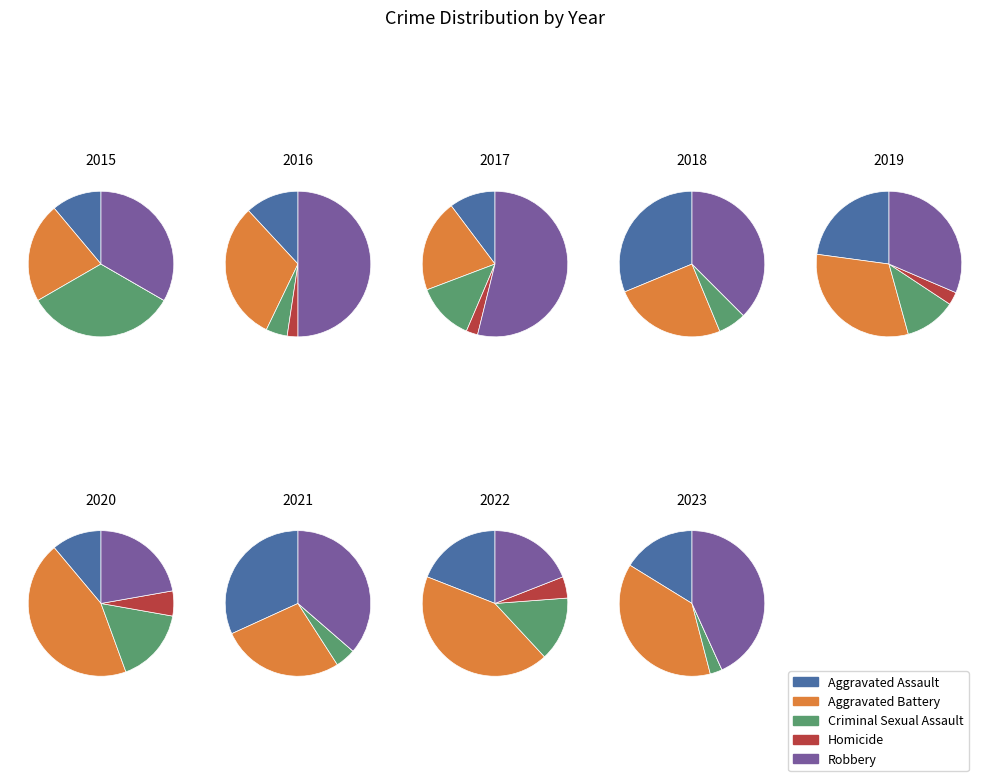

To the nearest percent, what percentage of the pie is 2016?

11%